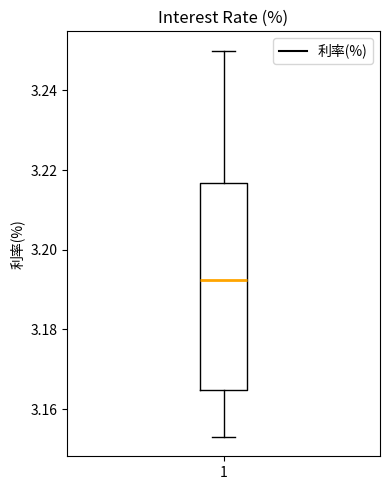

Transcribe this box plot: give where the median line is, the range the box spans, and where the two whiskers end, as read against the y-axis. The values are not printed on the chart, so give them approximately, as read against the axis.

median 3.192, box 3.164 to 3.216, whiskers 3.154 to 3.250